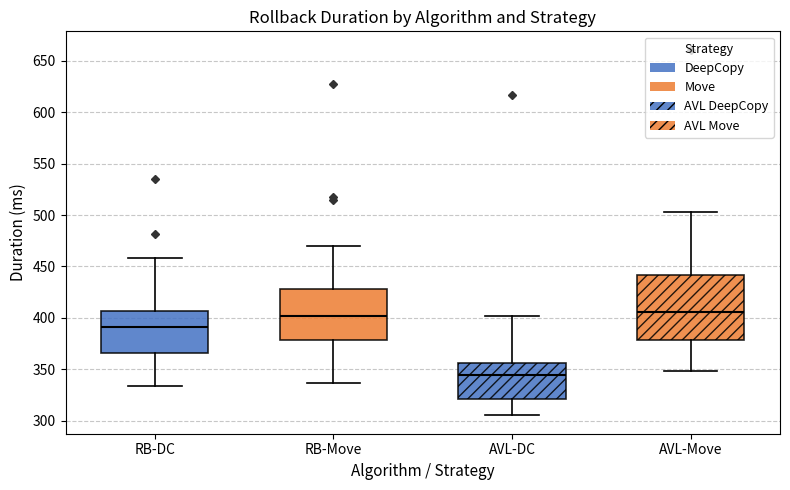

Reading left to right, transcribe this box plot: for each box, give where its median line is, the range the box spans, and where its two whiskers end, as read against the y-axis. The values are not printed on the chart, so give them approximately, as read against the axis.

RB-DC: median 390, box 365 to 405, whiskers 335 to 460
RB-Move: median 400, box 380 to 430, whiskers 335 to 470
AVL-DC: median 345, box 320 to 355, whiskers 305 to 400
AVL-Move: median 405, box 380 to 440, whiskers 350 to 505